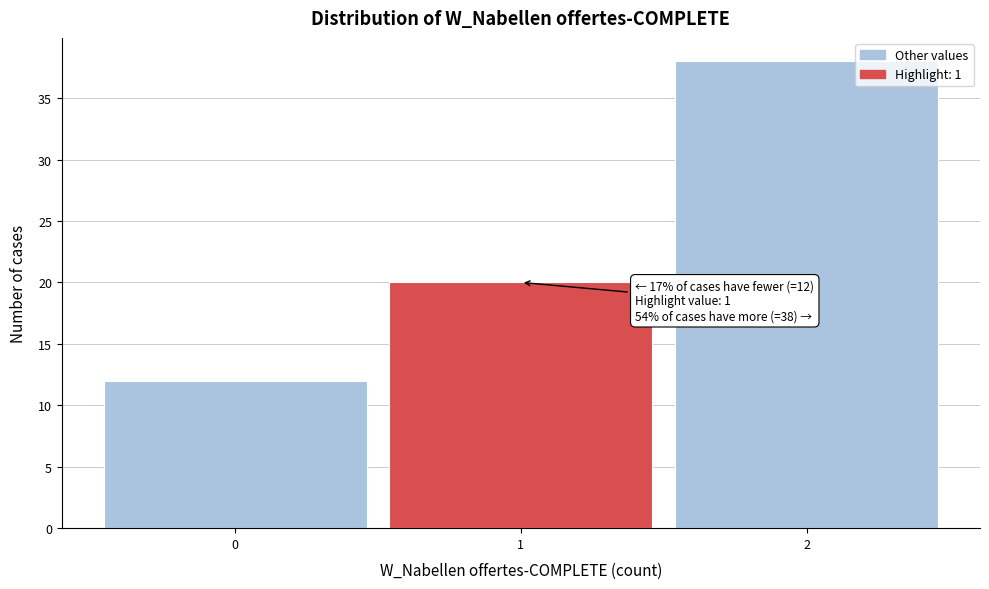

Over which range of the x-axis is the bar tallest?

1.5 to 2.5